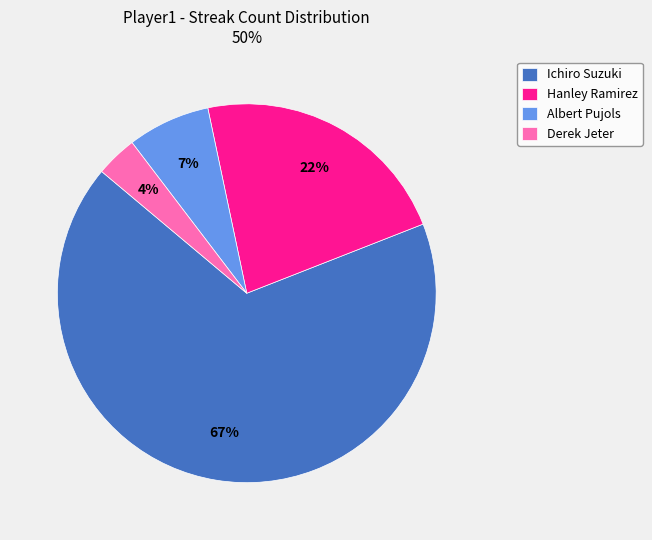

Which category has the biggest portion of the pie?

Ichiro Suzuki